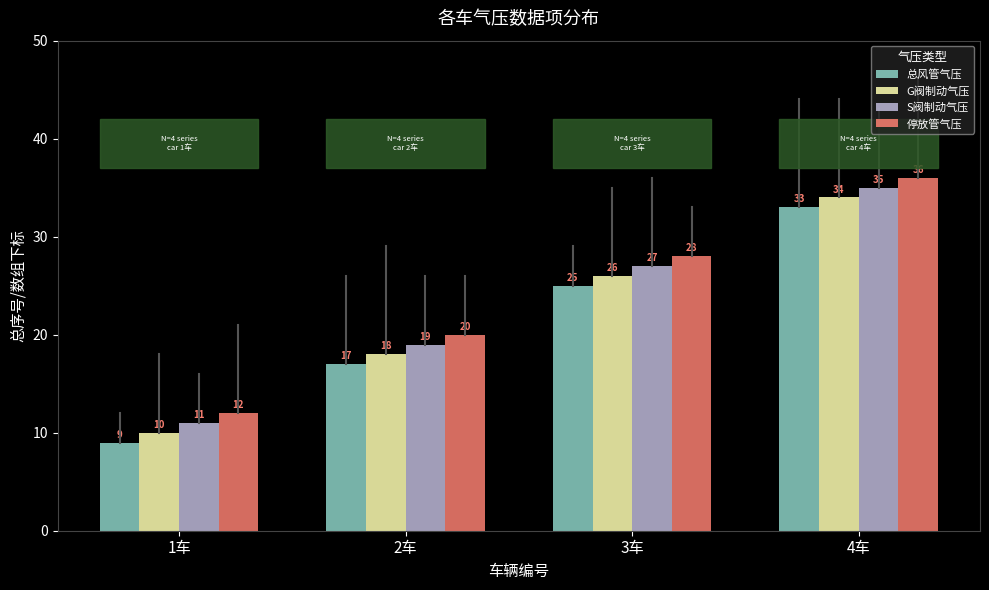

At which label does S阀制动气压 first exceed 27?

4车